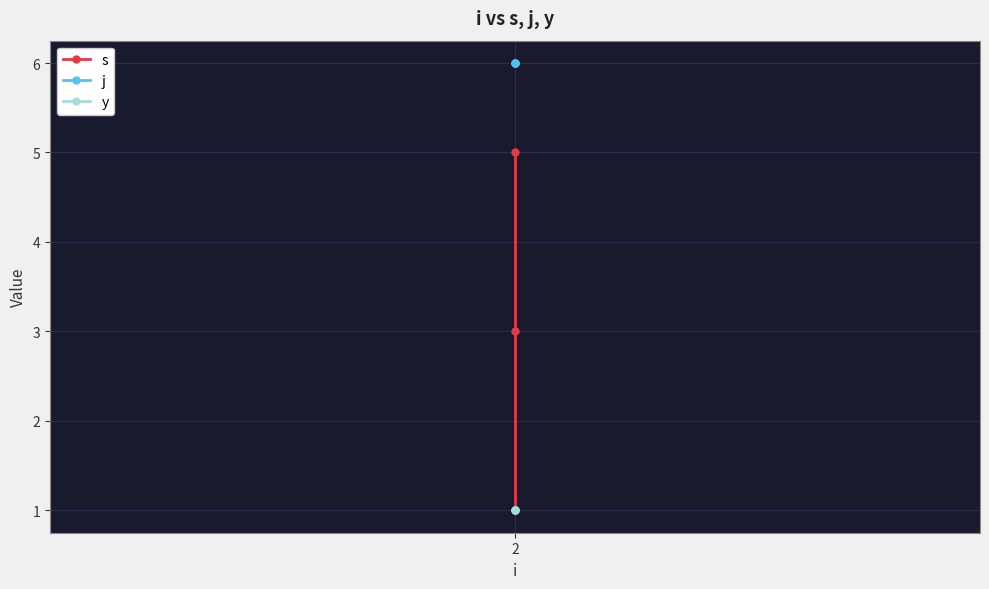

The value of y at 2 is 1. True or false?

True